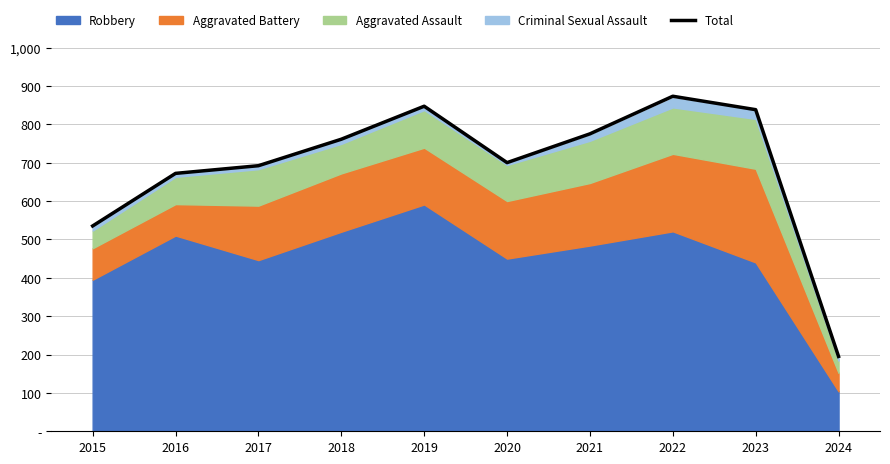

Which category has the highest value across all series?

2022